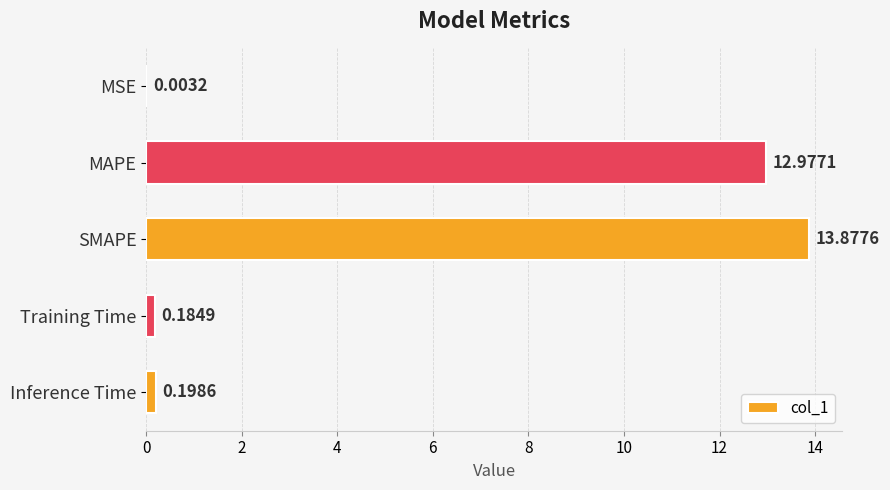

Which has a higher value, Inference Time or MAPE?

MAPE